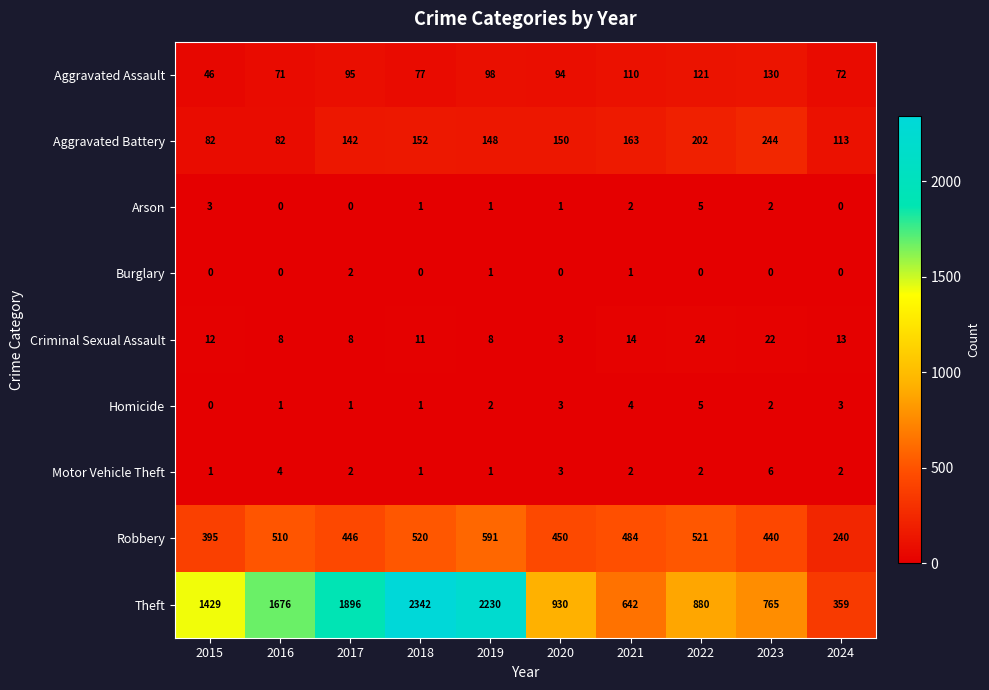

What is the difference between the second highest and second lowest values in the Aggravated Assault series?

50